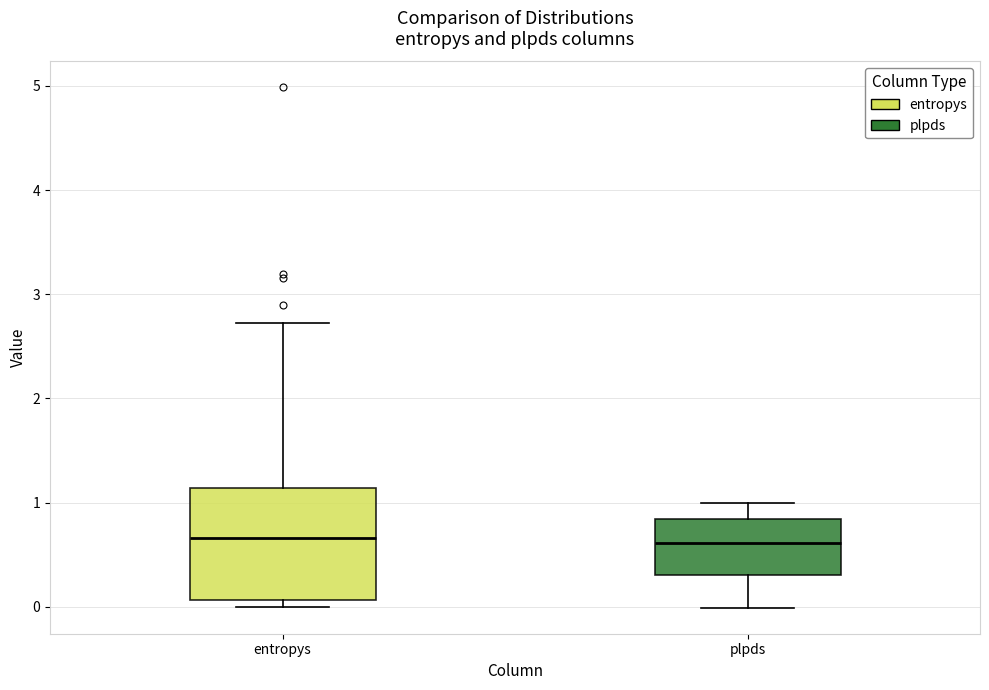

Which box is the tallest, from its lower edge to its upper edge?

entropys